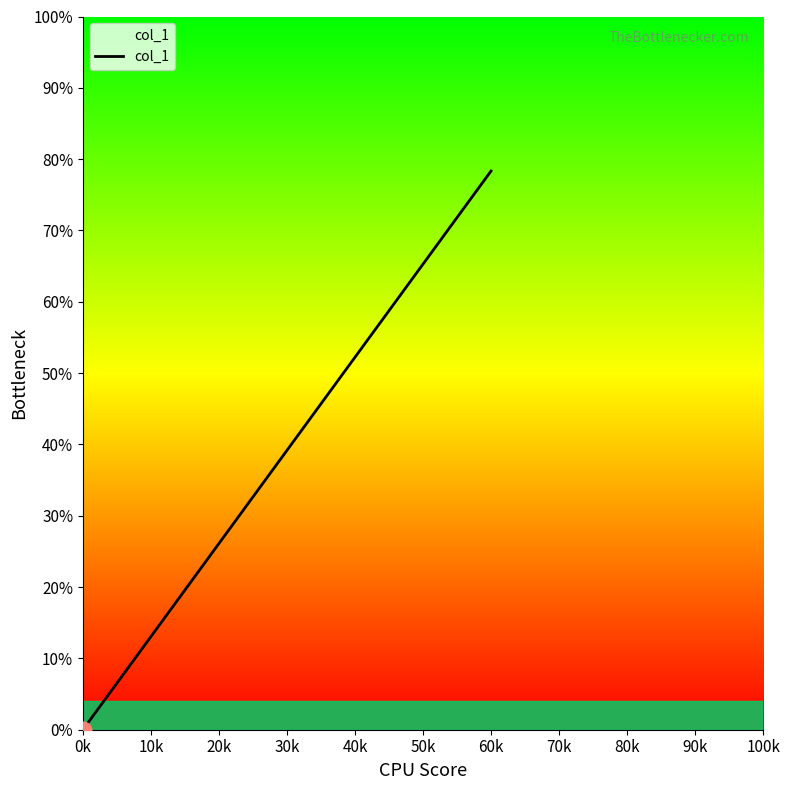

True or false: the data shows -3.2 at 0k.

False